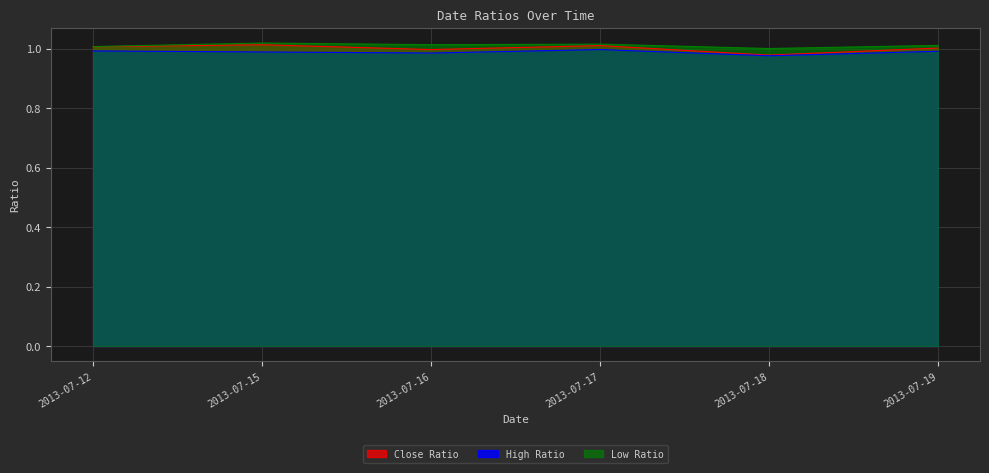

Which series changed the most between 2013-07-12 and 2013-07-18?

Close Ratio